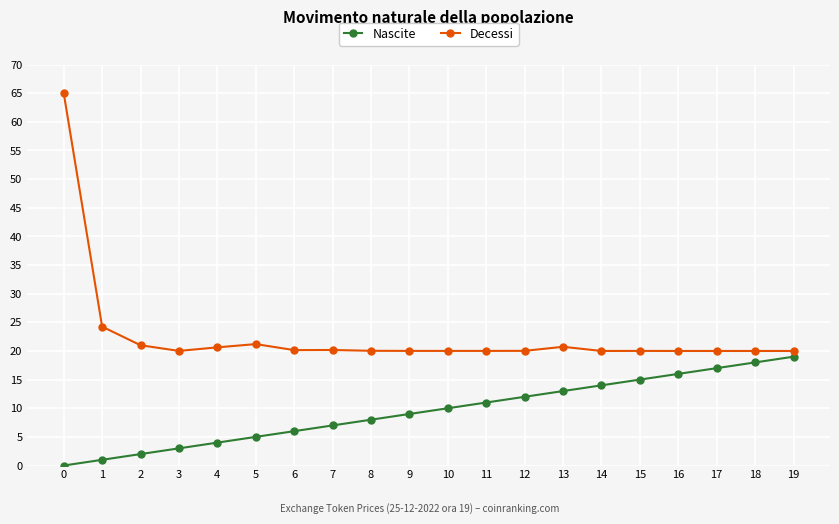

True or false: Nascite and Decessi intersect in this chart.

False